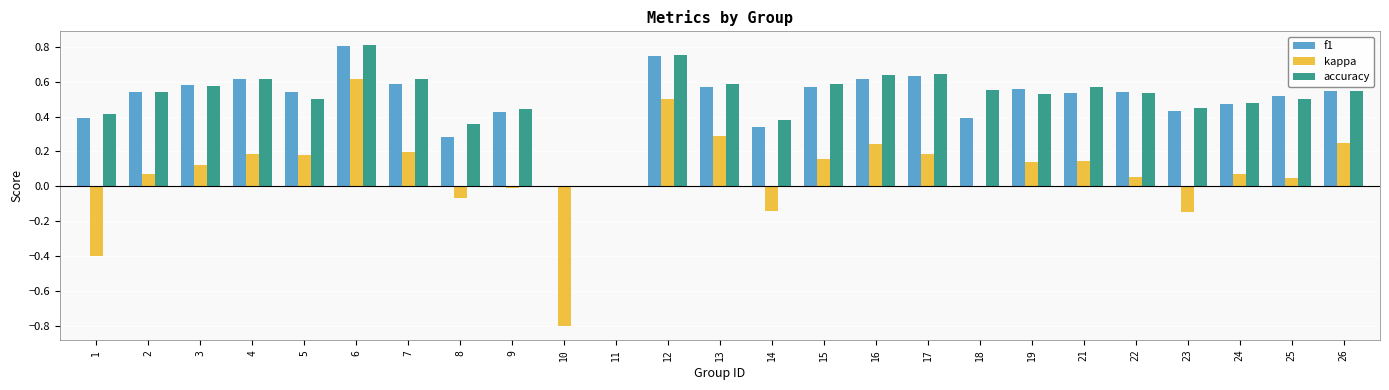

Is the value of kappa at 26 greater than the value of f1 at 4?

No